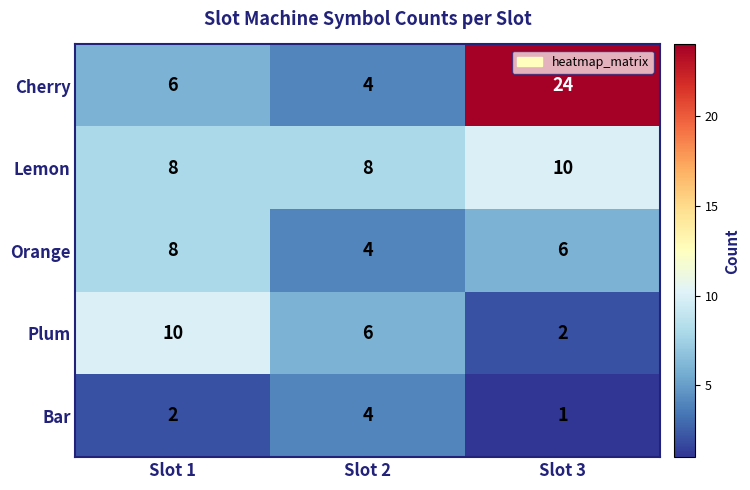

What is the difference between the maximum and minimum values in the Cherry series?

20